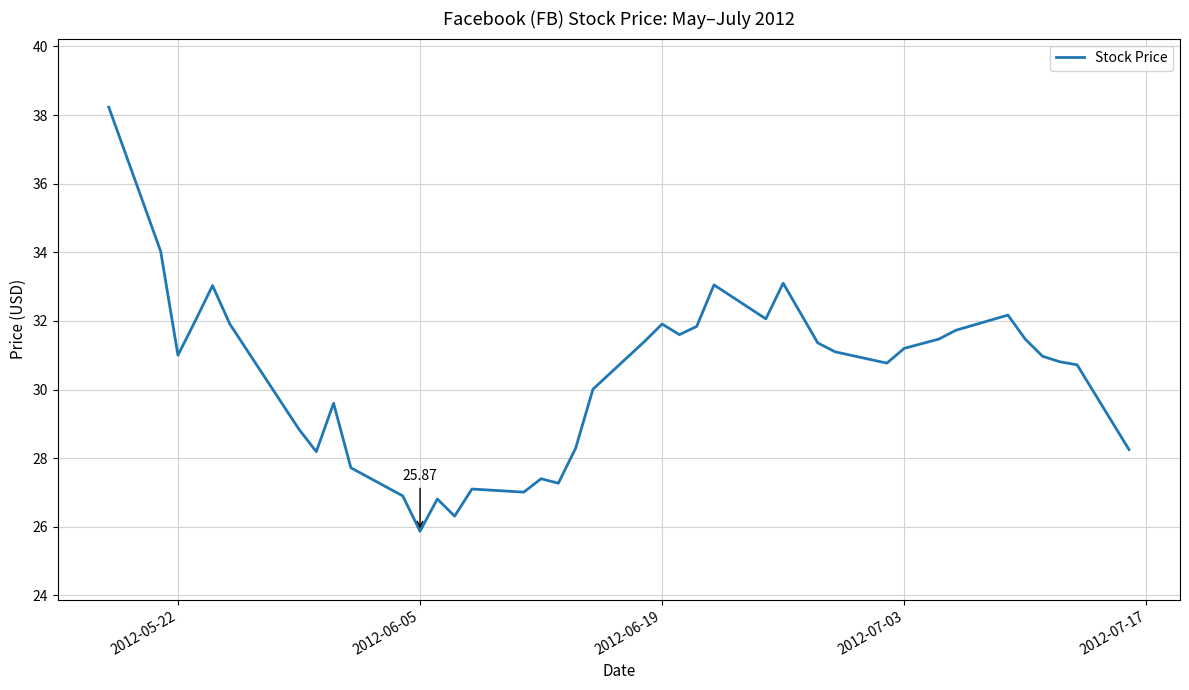

What is the maximum value shown in the chart?

38.2